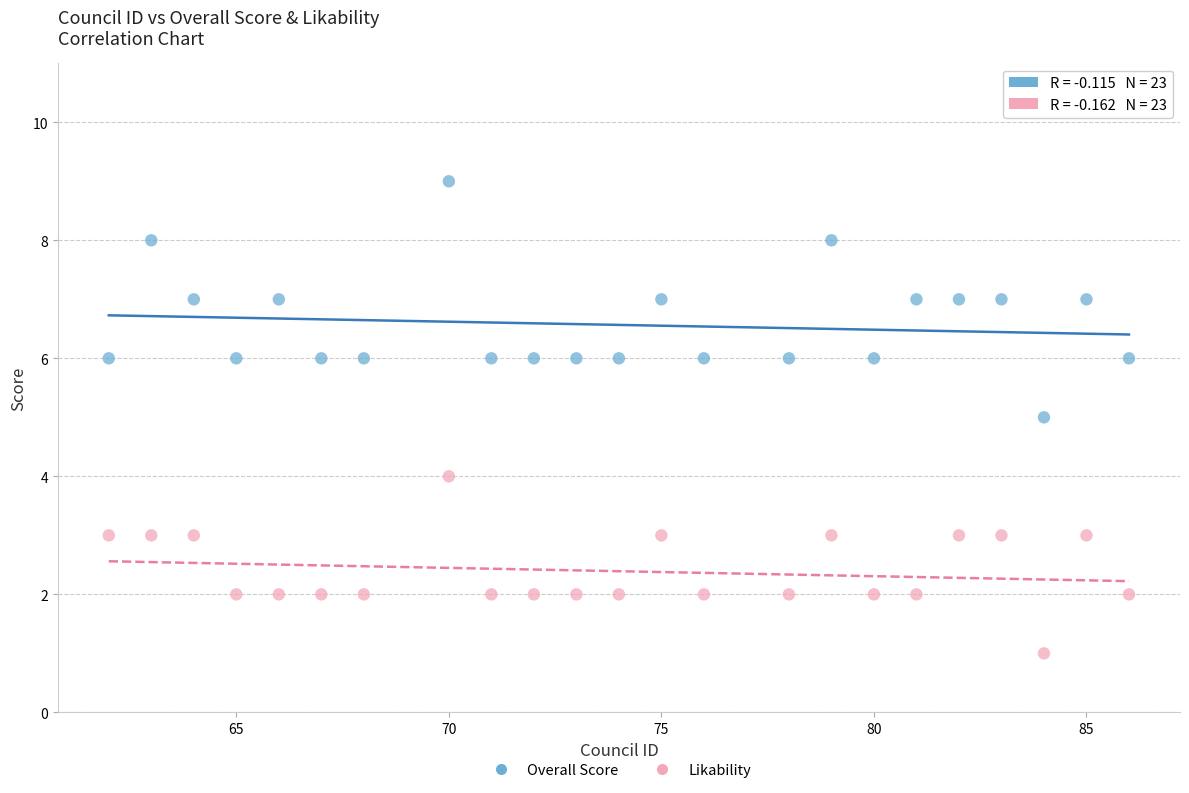

What are all the series names shown in the legend?

Overall Score, Likability